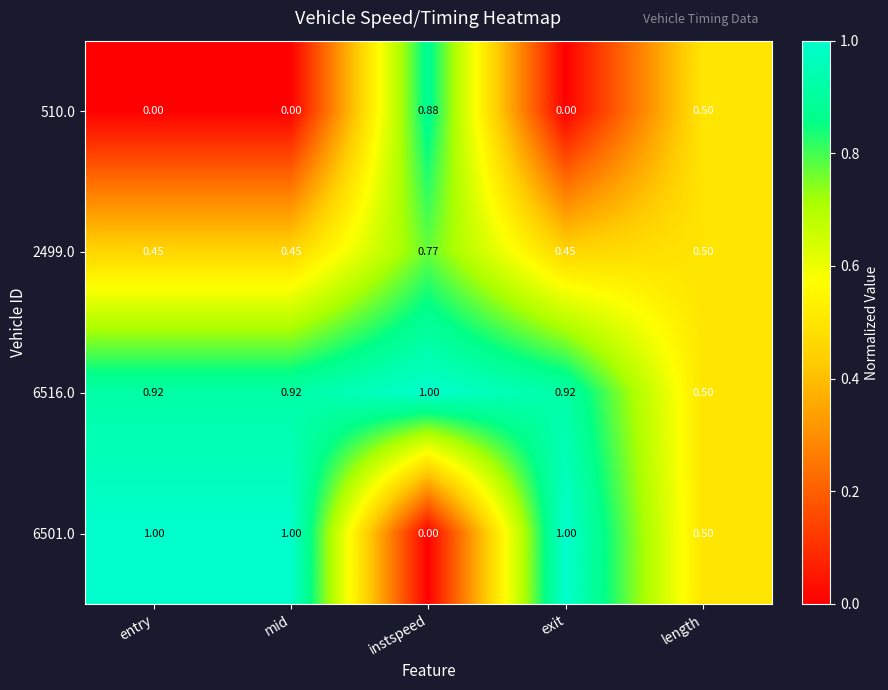

Which series has the largest total across all categories?

6516.0